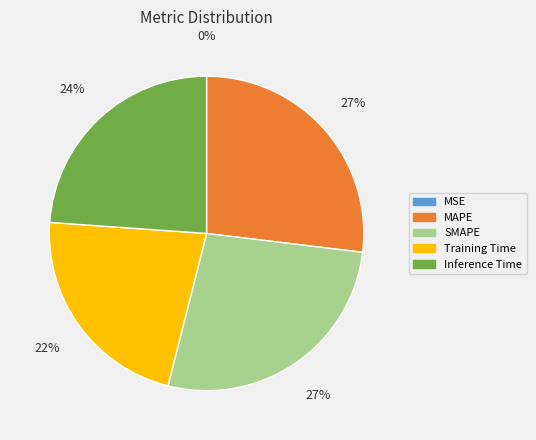

To the nearest percent, what percentage of the pie is MAPE?

27%